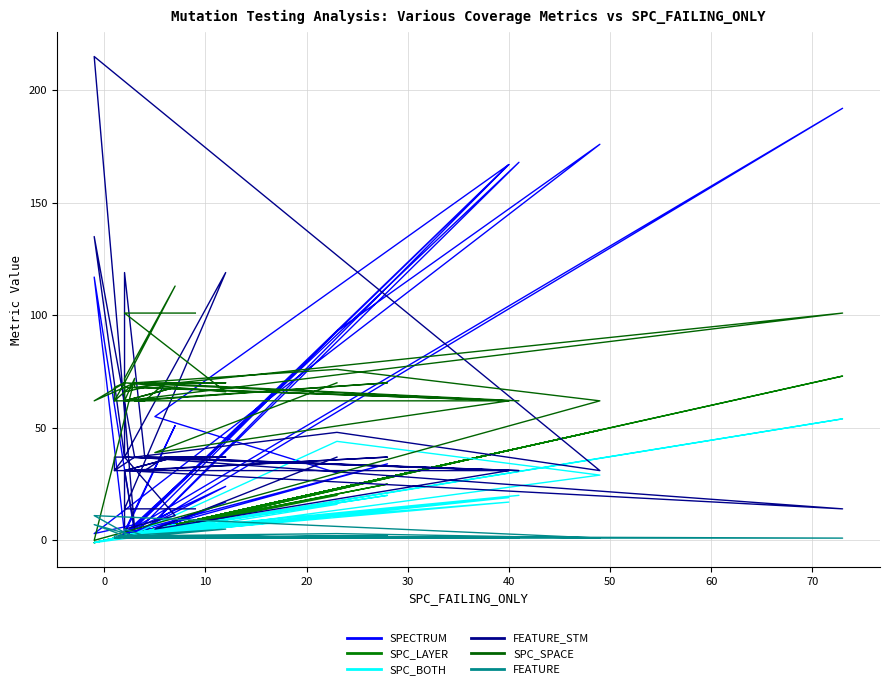

Is it true that FEATURE_STM equals 50 at 11?

False